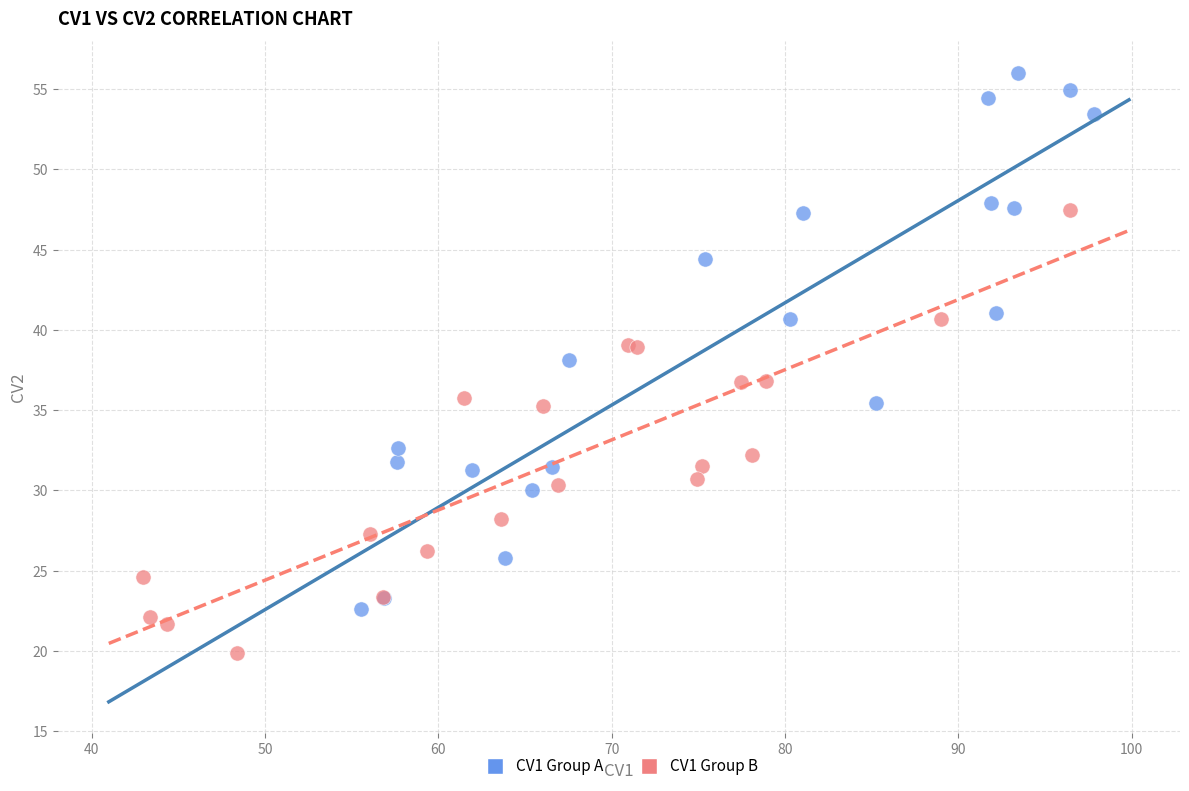

Which series reaches the maximum Y coordinate?

CV1 Group A